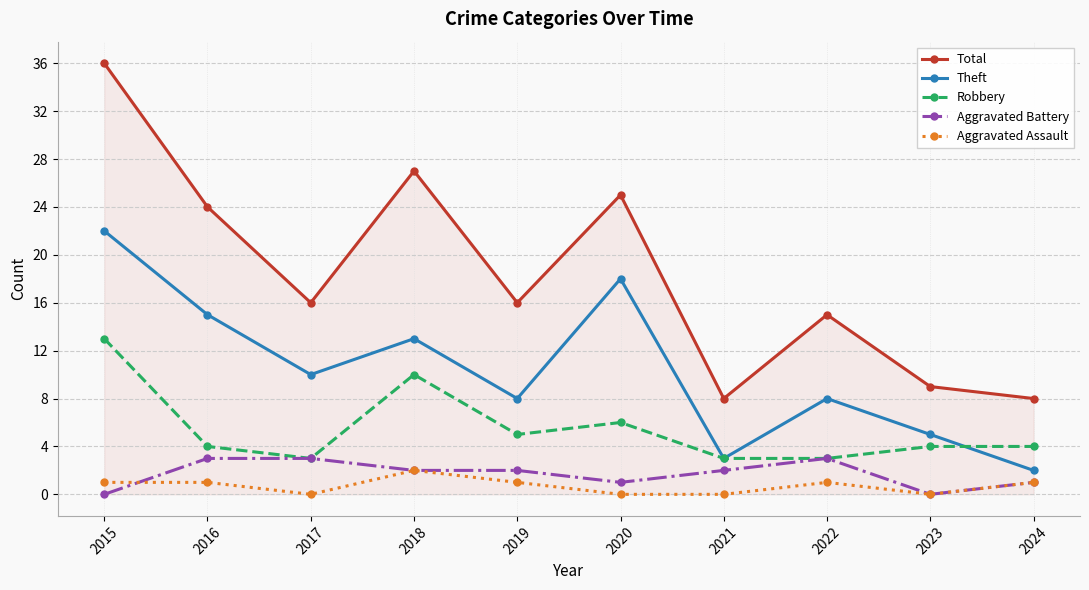

What is the difference between the highest and lowest values at 2020?

25